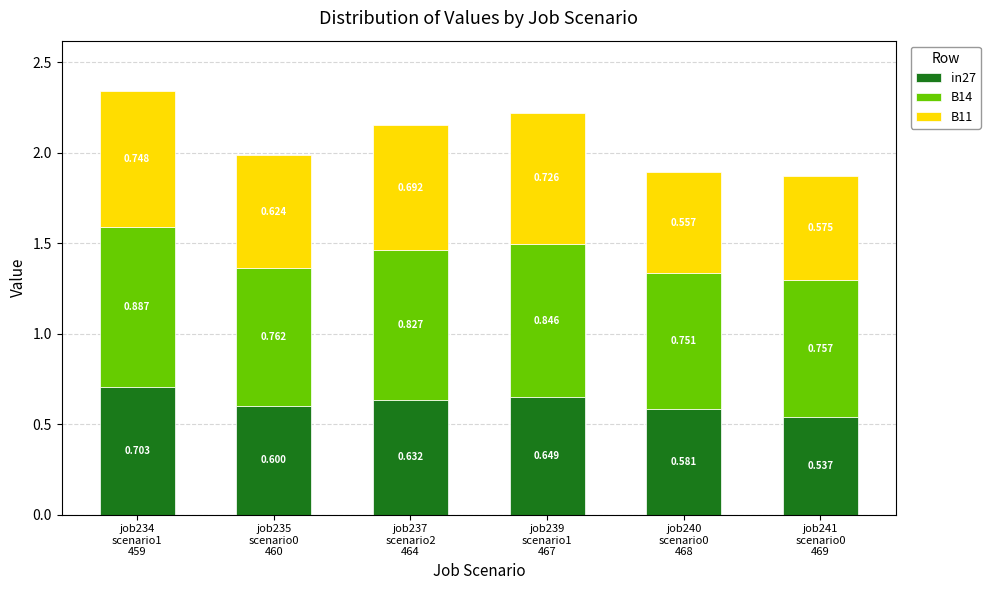

What is the label of the 6th bar from the right?

job234
scenario1
459